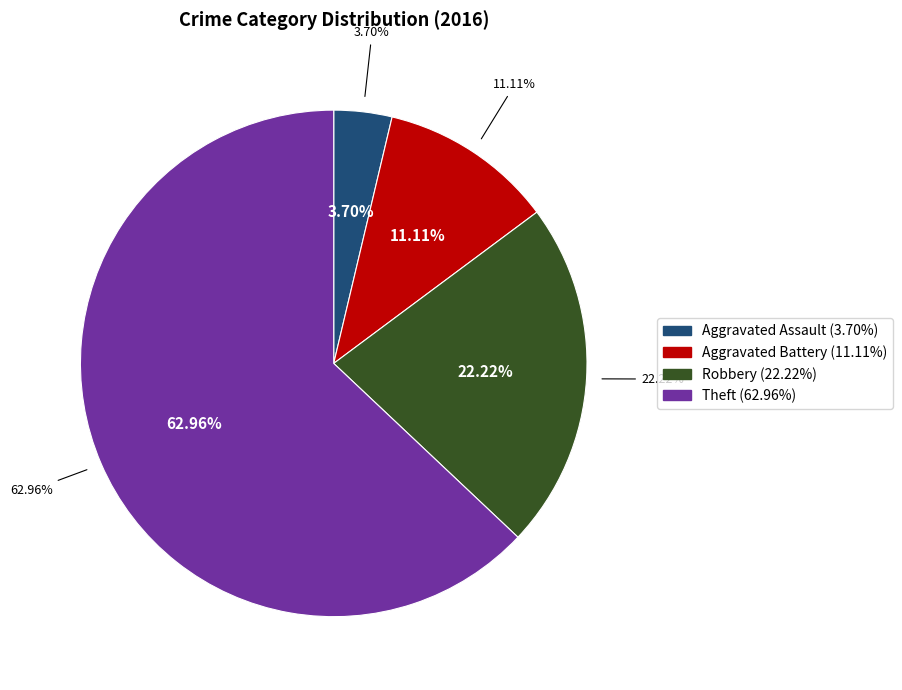

How much of the chart is everything except Aggravated Assault?

96.3%